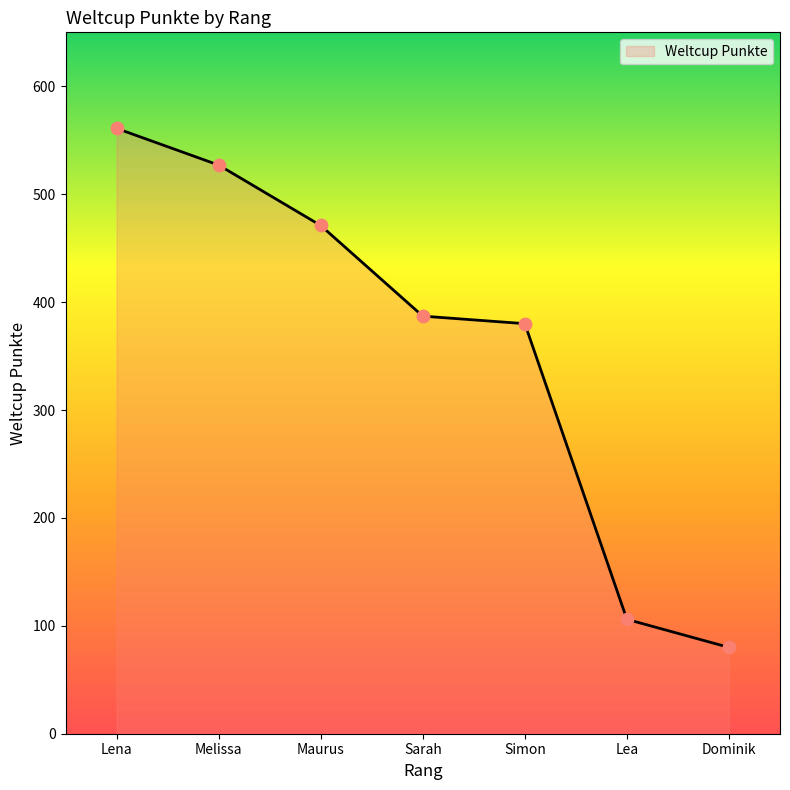

What is the change in value from Maurus to Sarah?

-84